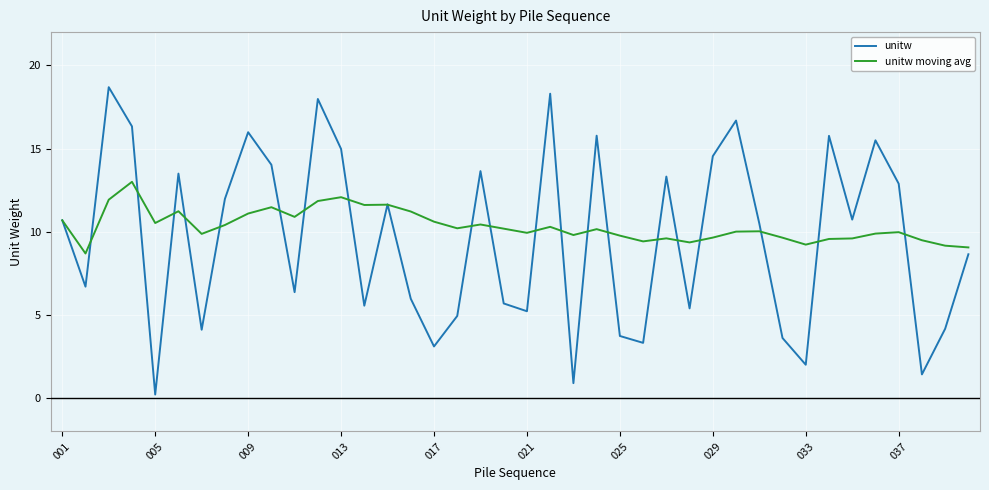

What is the highest value of the unitw moving avg series?

13.0